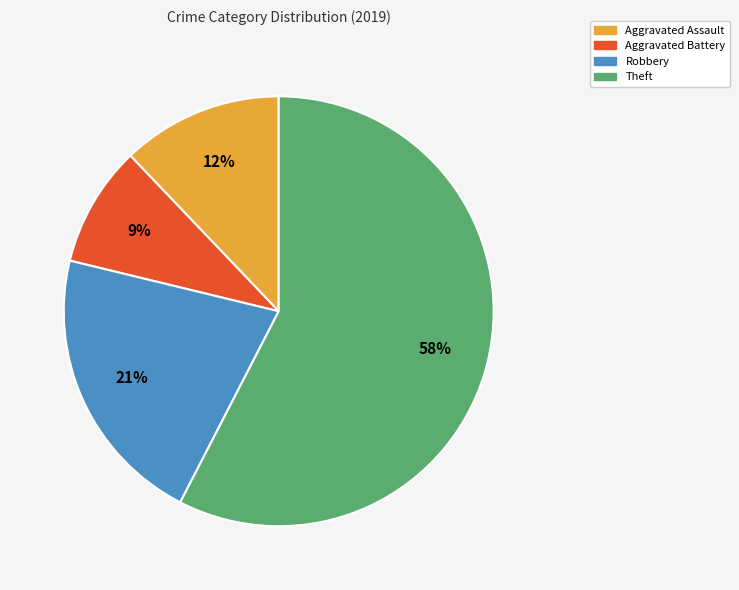

Which category has the smallest portion of the pie?

Aggravated Battery